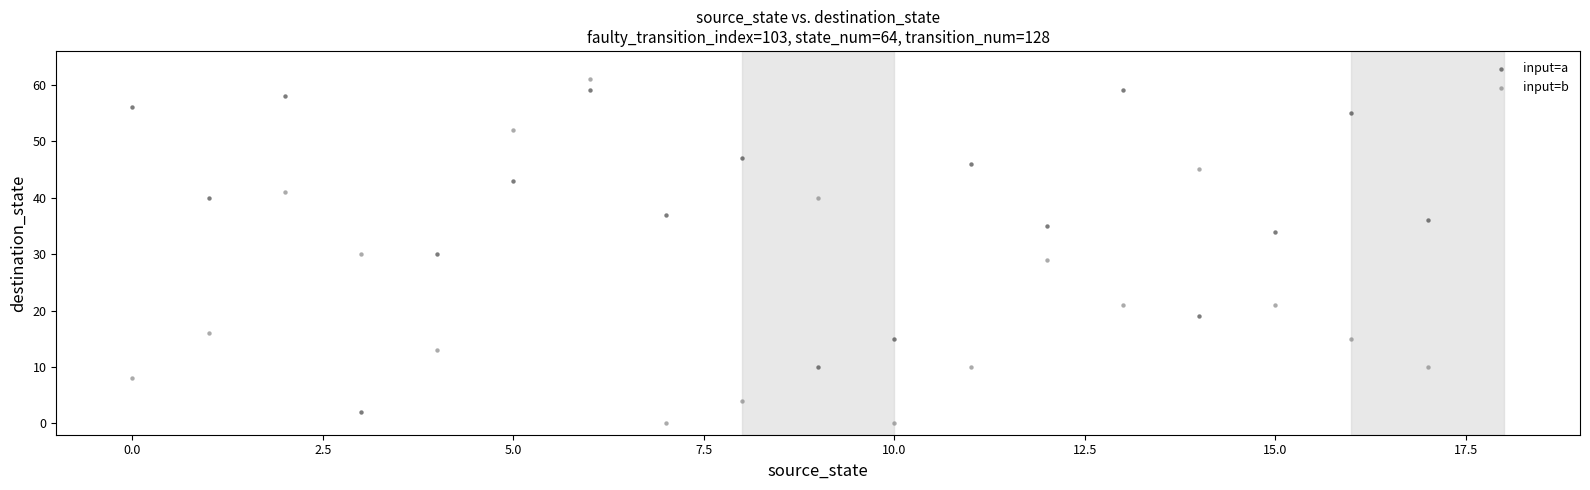

Across all data points, what is the range of Y values (max minus min)?

61